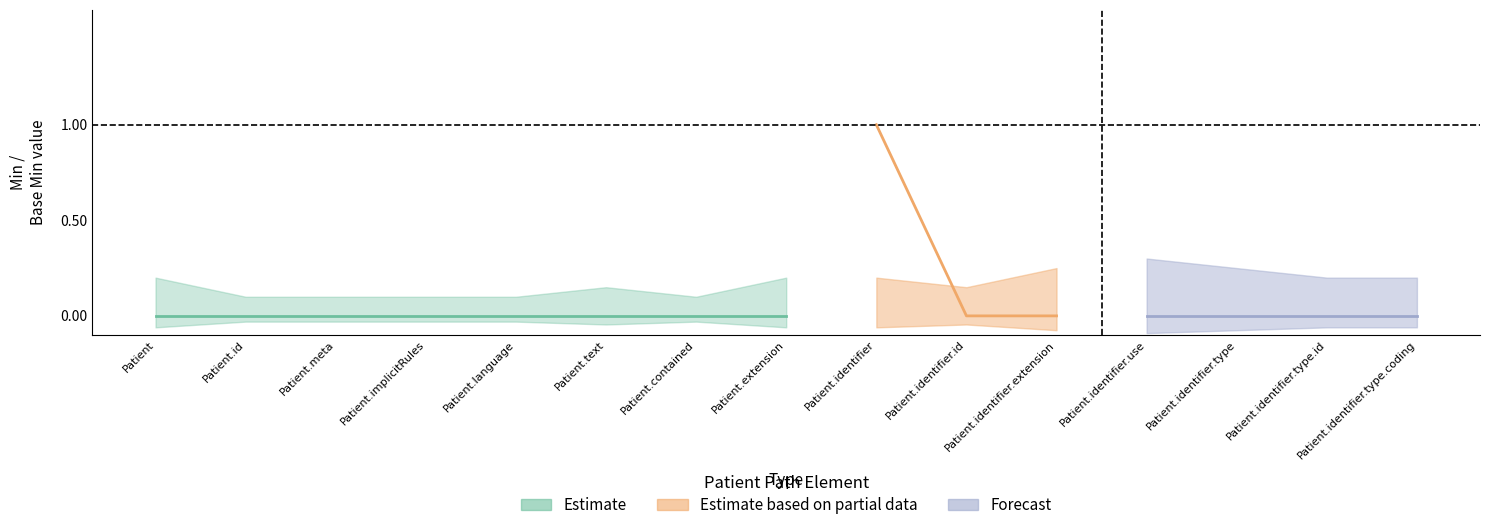

Where is the first local maximum for Min?

Patient.identifier